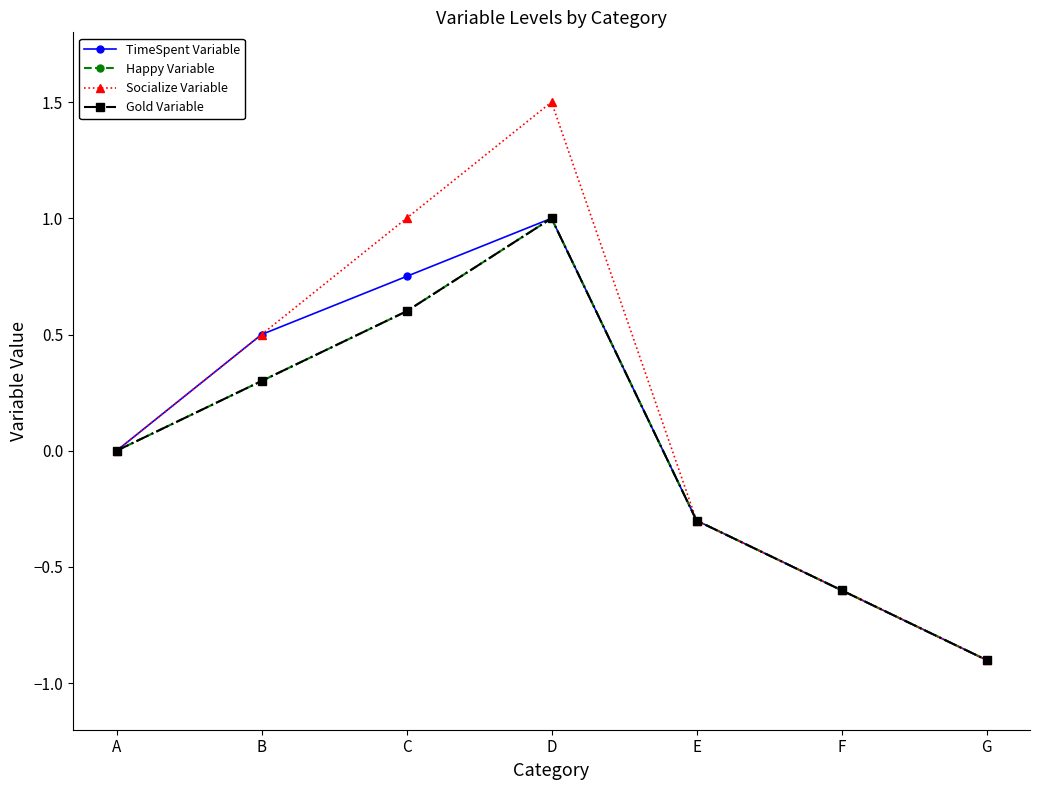

At how many categories does at least one series exceed 0?

3